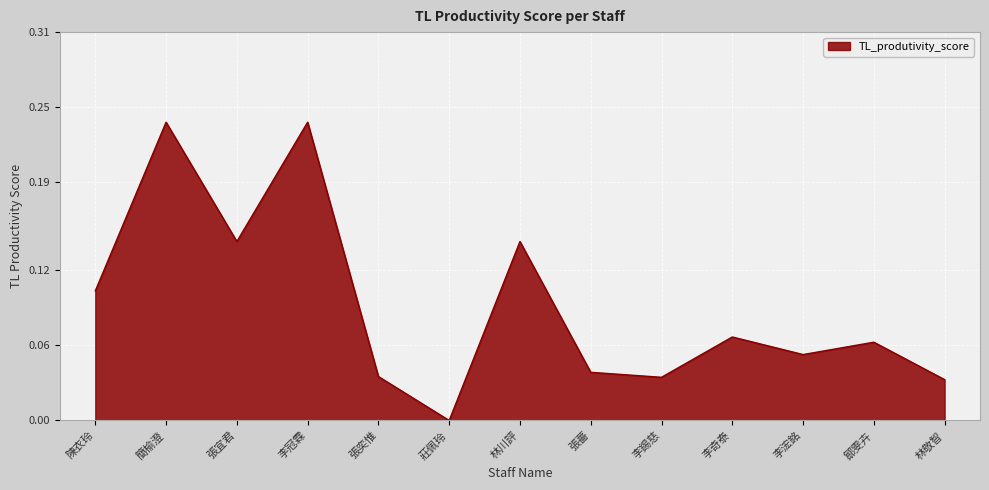

What position from the left is 莊佩玲?

6